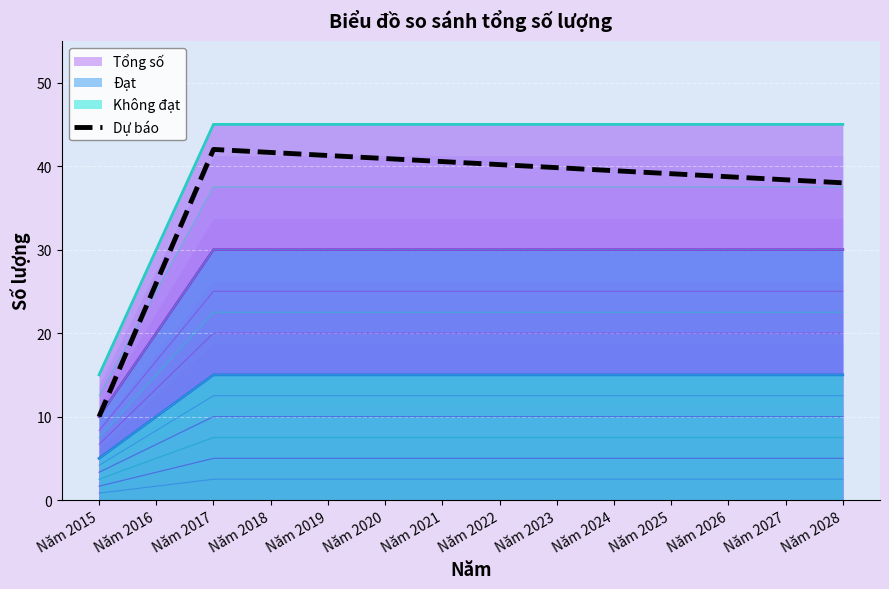

What is the sum of the values at Năm 2016 and Năm 2017?

68.0